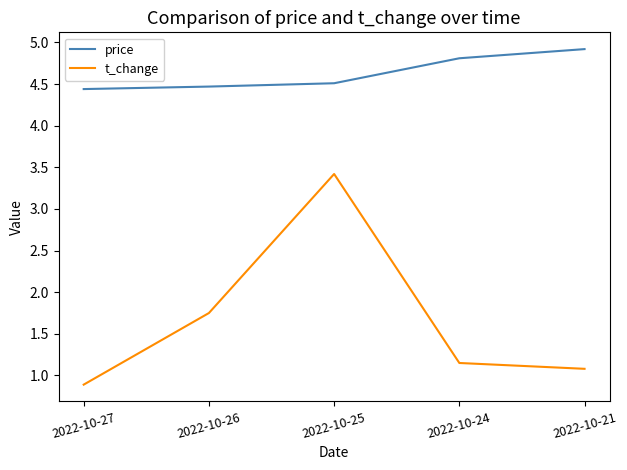

What is the difference between the second highest and second lowest values in the t_change series?

0.7